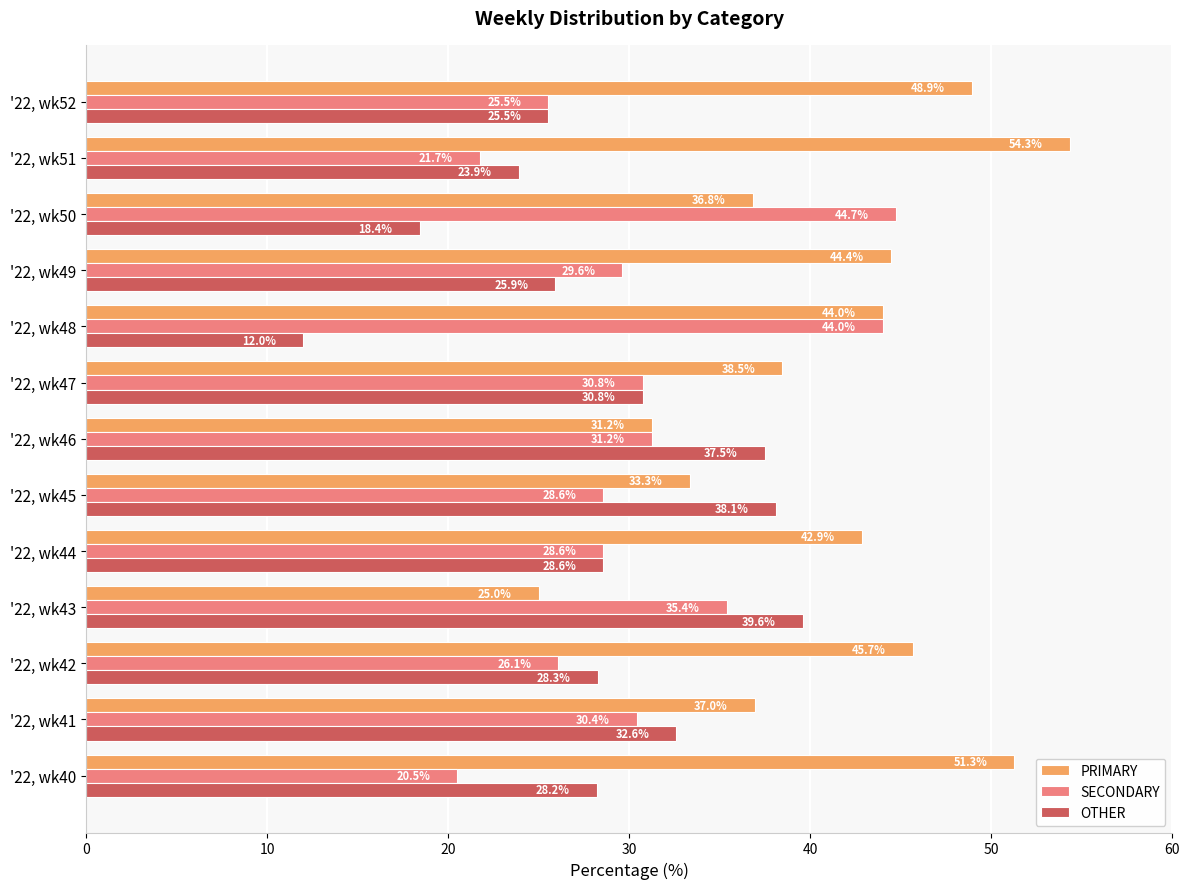

Which series has the largest total across all categories?

PRIMARY